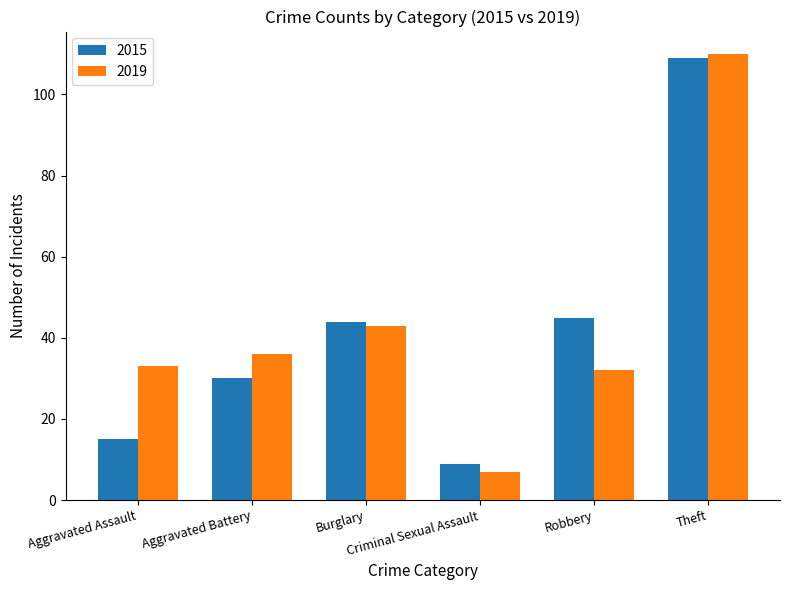

What is the label of the 3rd bar from the right?

Criminal Sexual Assault